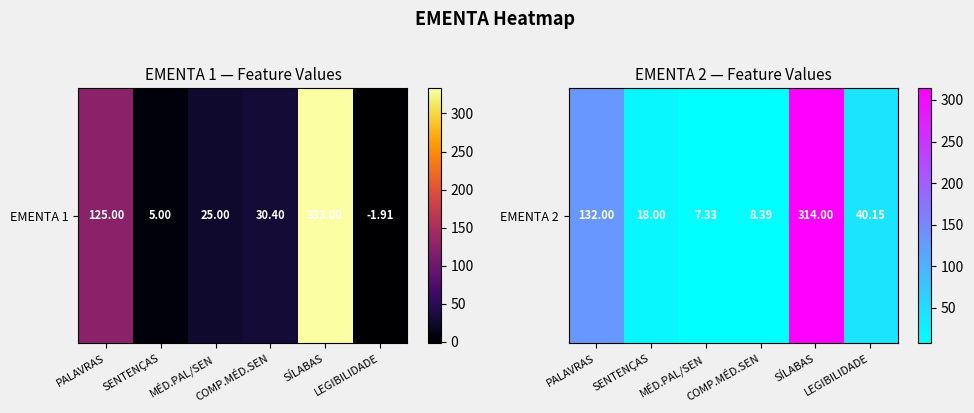

Approximately how many times larger is the value at COMP.MÉD.SEN compared to PALAVRAS?

0.1